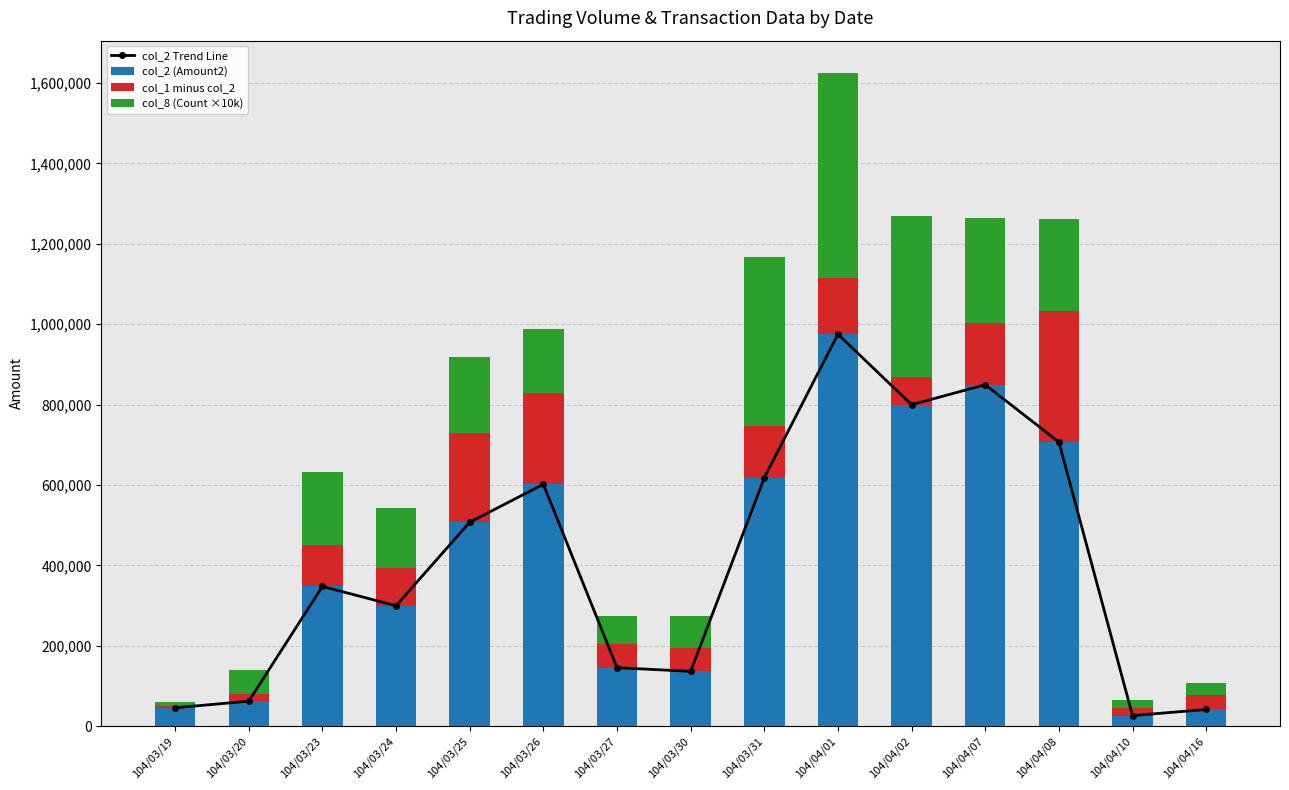

The value of col_1 minus col_2 at 104/03/30 is 58860. True or false?

True